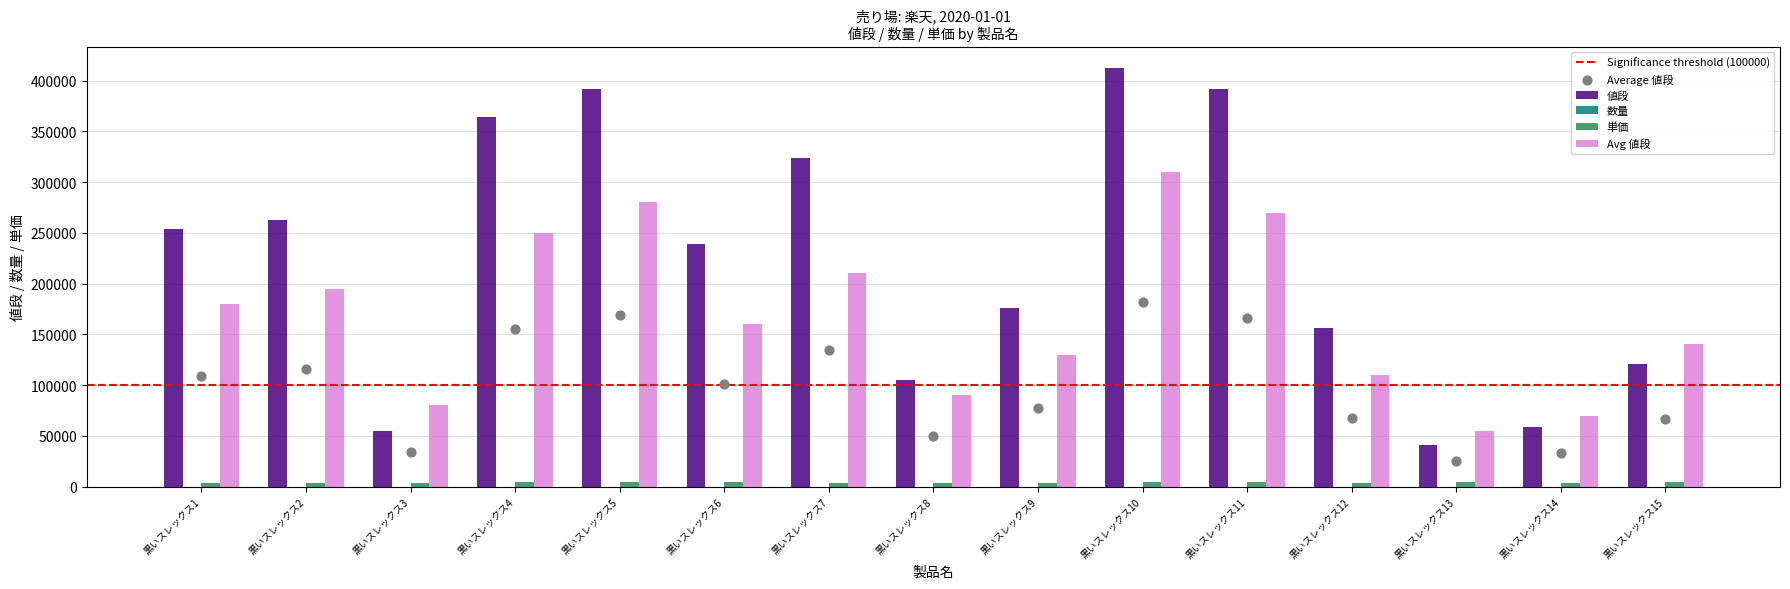

Which series reaches the maximum Y coordinate?

値段